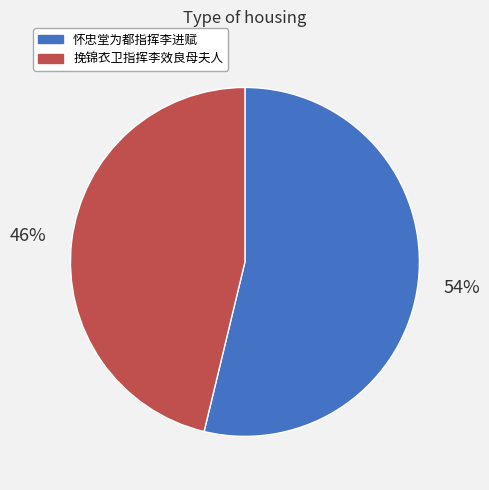

Rank the categories by value from highest to lowest.

怀忠堂为都指挥李进赋, 挽锦衣卫指挥李效良母夫人